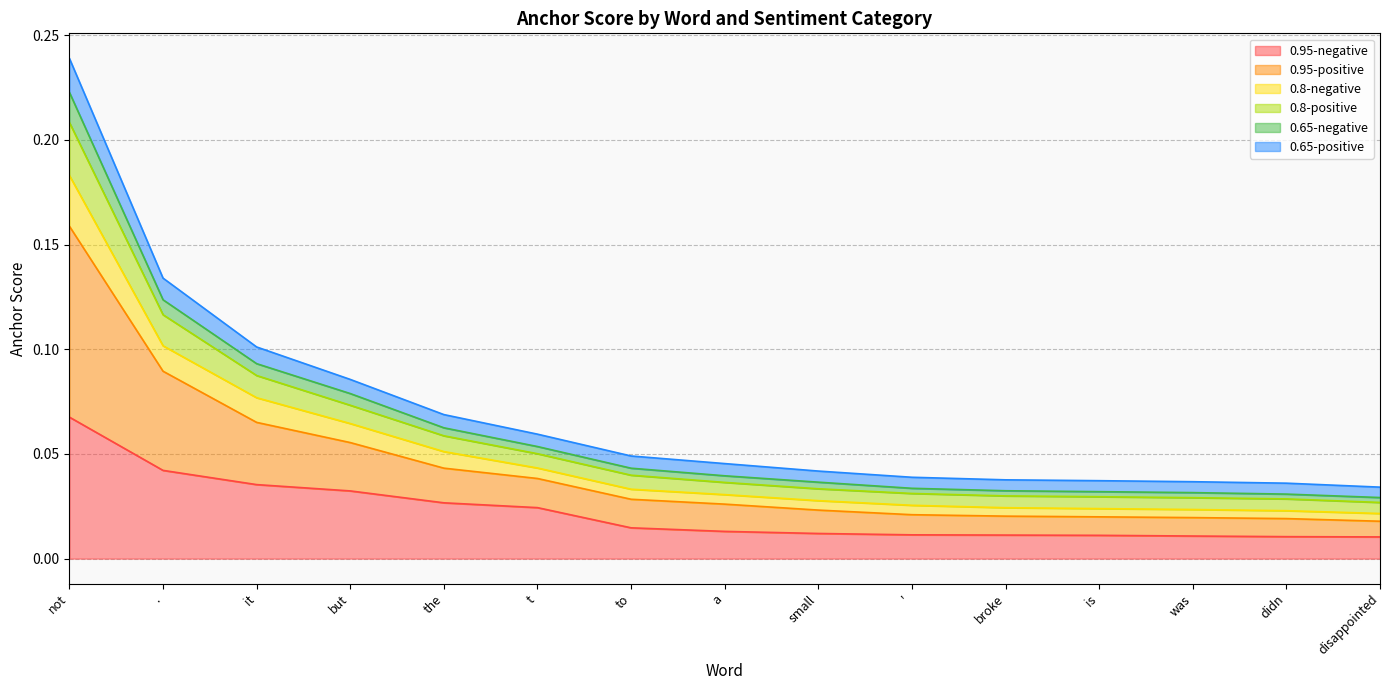

Reading left to right, what are all the values shown in this chart?

0.95-negative: 0.1	0.0	0.0	0.0	0.0	0.0	0.0	0.0	0.0	0.0	0.0	0.0	0.0	0.0	0.0
0.95-positive: 0.2	0.1	0.1	0.1	0.1	0.1	0.0	0.0	0.0	0.0	0.0	0.0	0.0	0.0	0.0
0.8-negative: 0.2	0.1	0.1	0.1	0.1	0.0	0.0	0.0	0.0	0.0	0.0	0.0	0.0	0.0	0.0
0.8-positive: 0.2	0.1	0.1	0.1	0.1	0.1	0.0	0.0	0.0	0.0	0.0	0.0	0.0	0.0	0.0
0.65-negative: 0.2	0.1	0.1	0.1	0.1	0.1	0.0	0.0	0.0	0.0	0.0	0.0	0.0	0.0	0.0
0.65-positive: 0.2	0.1	0.1	0.1	0.0	0.0	0.0	0.0	0.0	0.0	0.0	0.0	0.0	0.0	0.0